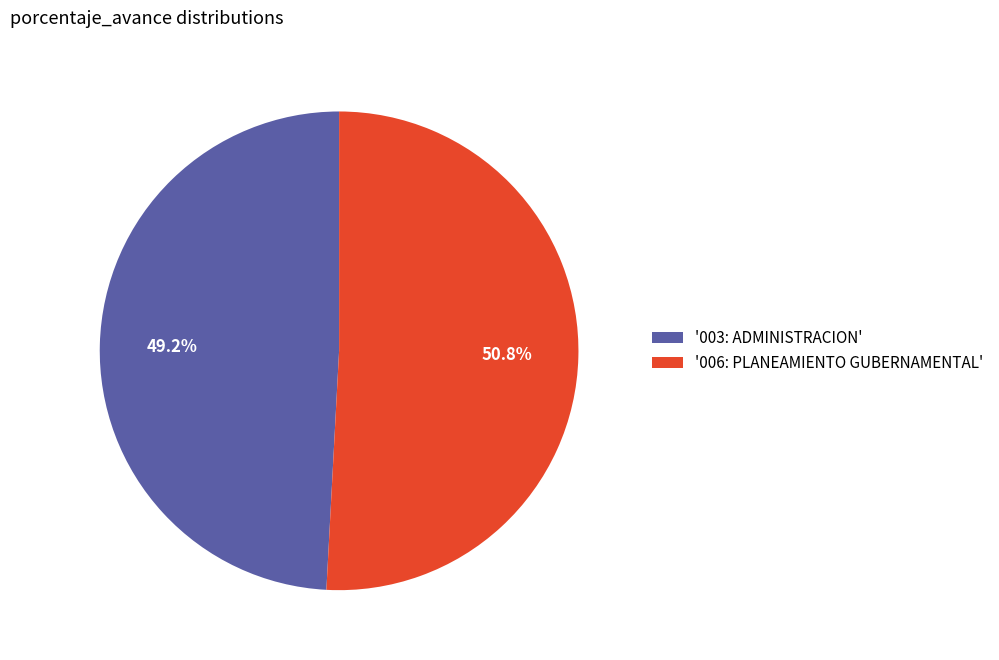

What portion of the pie excludes '006: PLANEAMIENTO GUBERNAMENTAL'?

49.2%